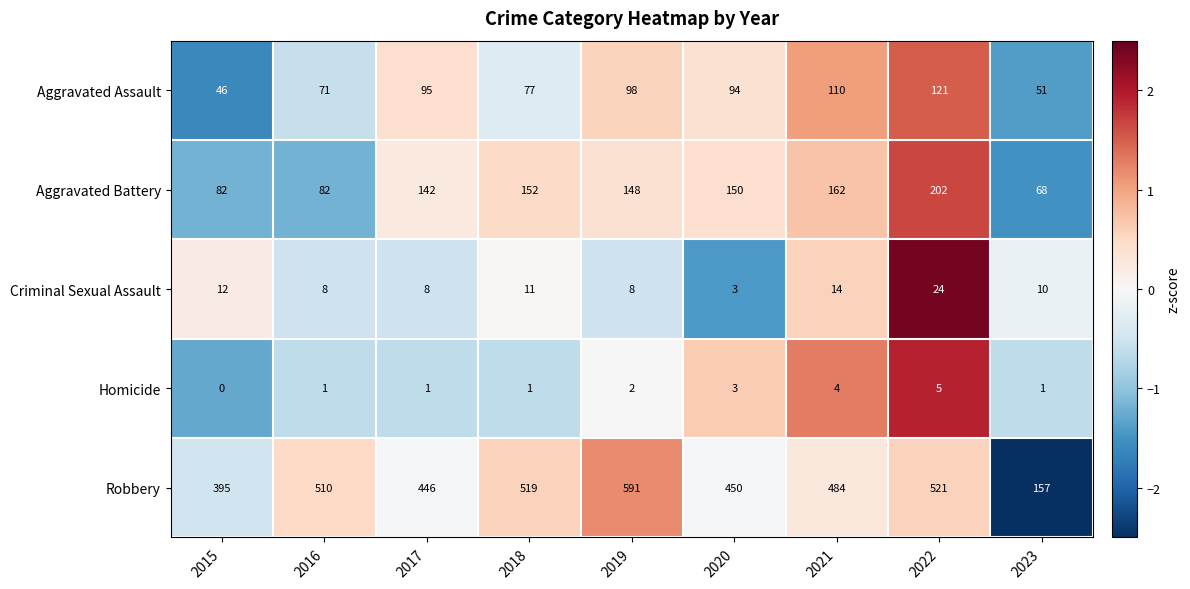

What is the difference between the second highest and second lowest values in the Aggravated Assault series?

59